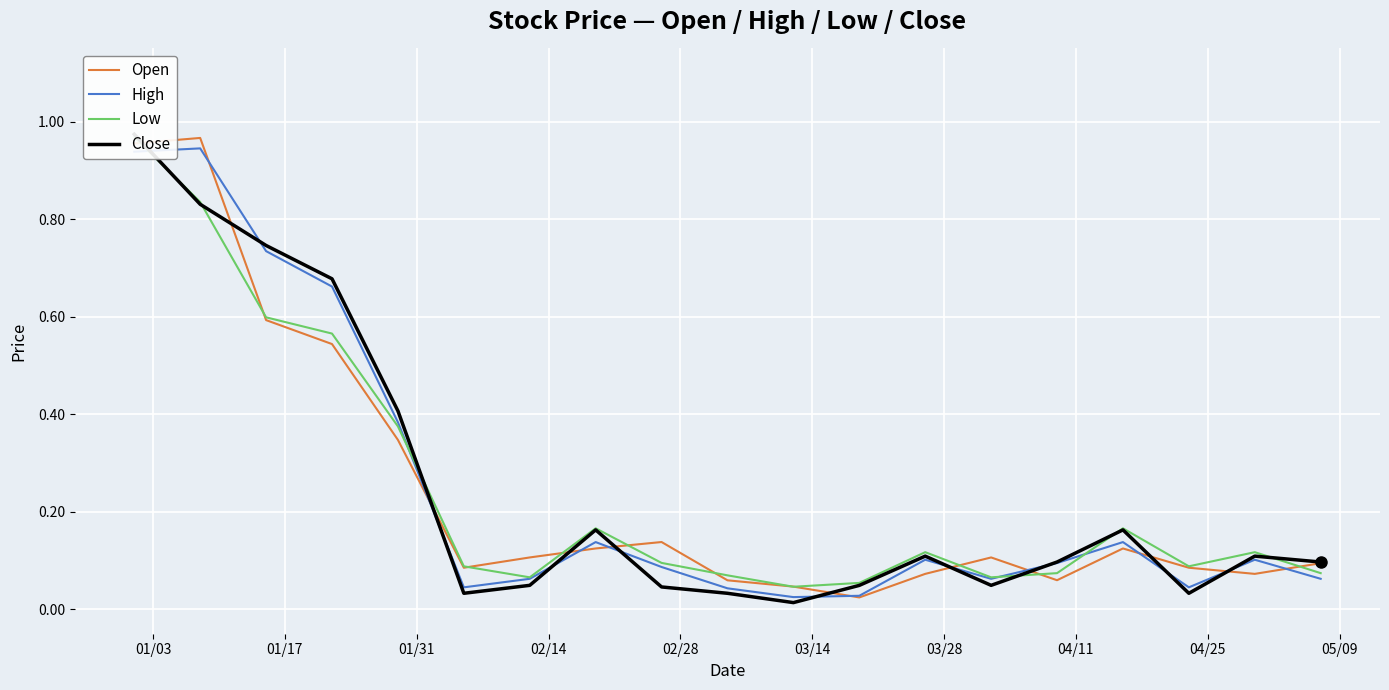

At how many categories does at least one series exceed 0?

19